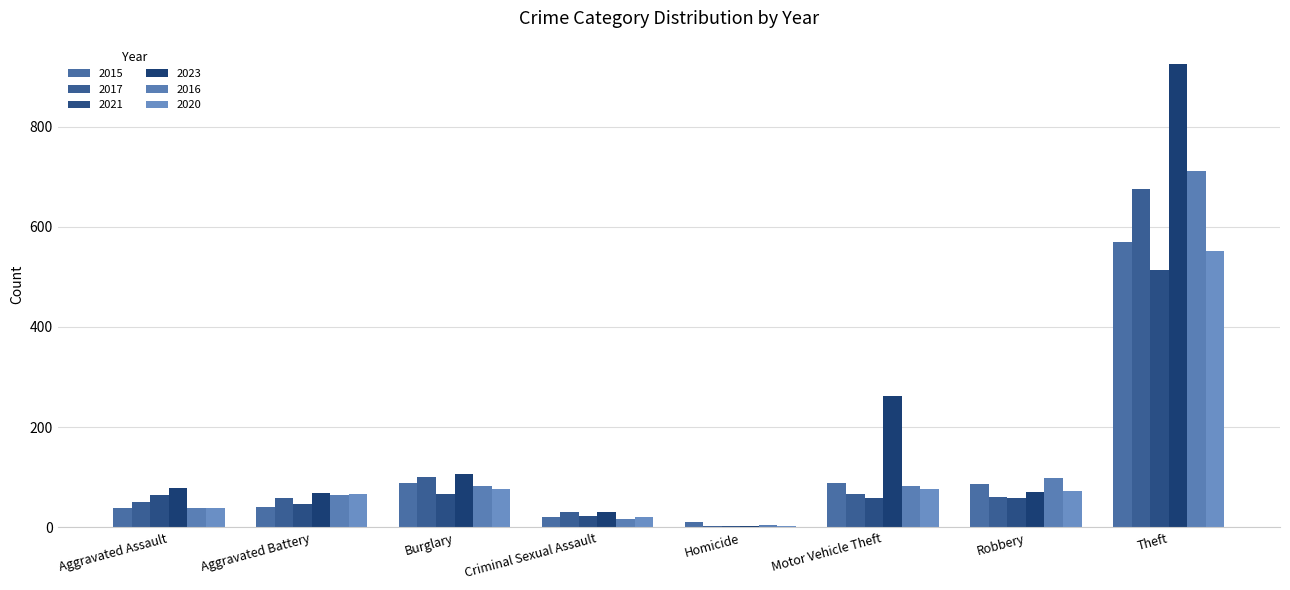

What is the minimum value shown in the chart?

2